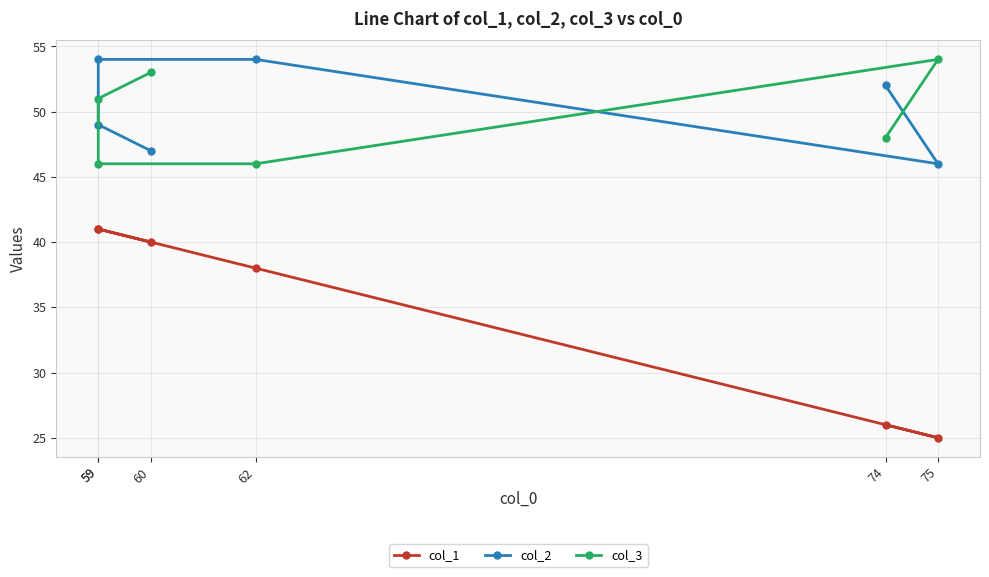

True or false: col_3 and col_1 intersect in this chart.

False